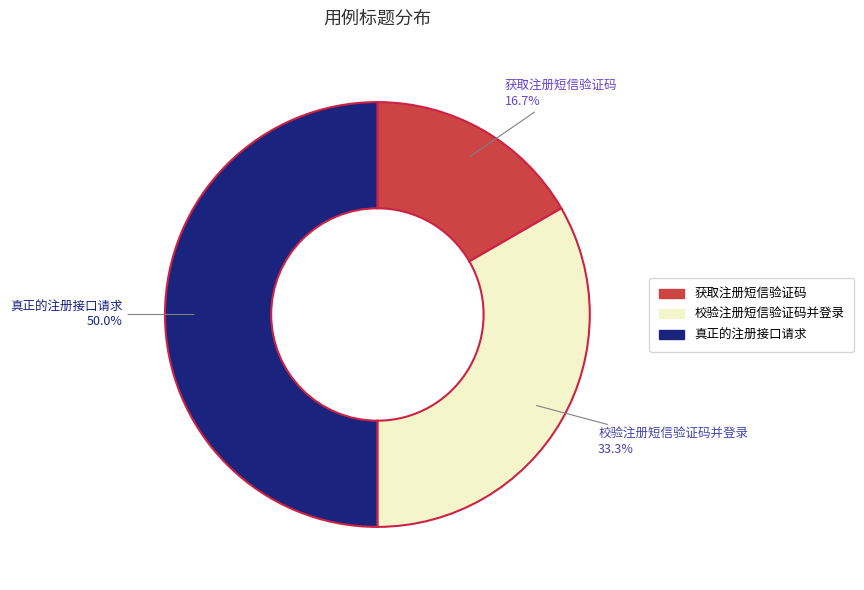

Rank the categories by value from highest to lowest.

真正的注册接口请求, 校验注册短信验证码并登录, 获取注册短信验证码